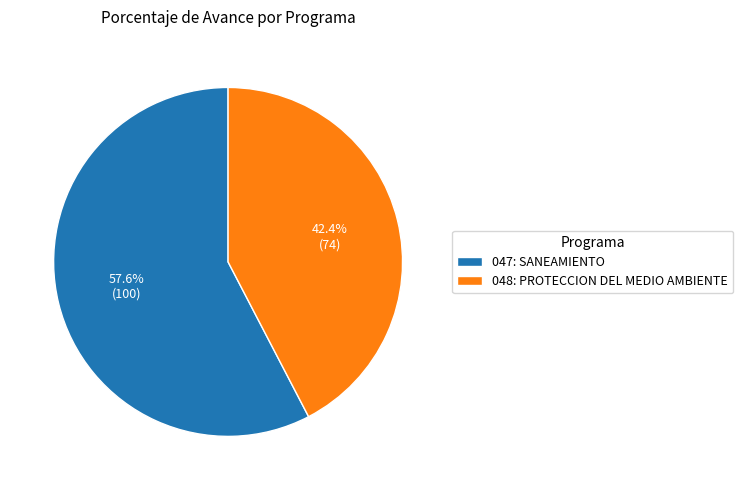

The 047: SANEAMIENTO slice represents 58% of the pie. True or false?

True